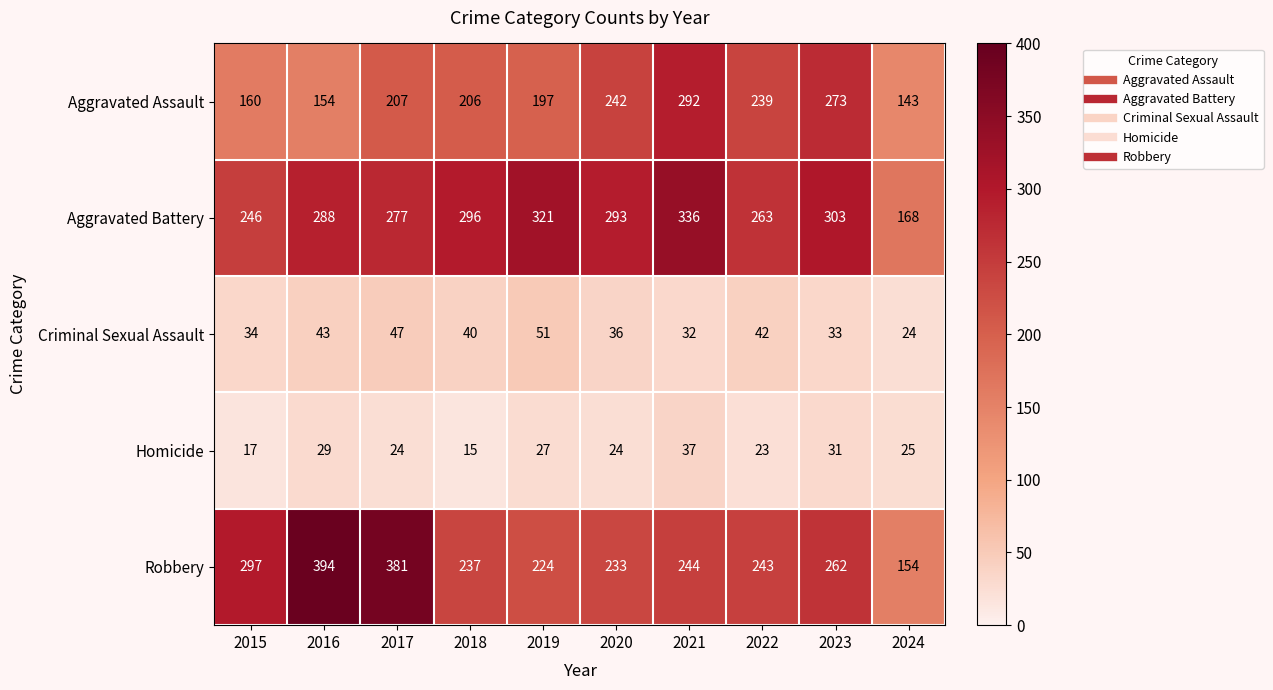

Where is Robbery nearest to the value 274?

2023